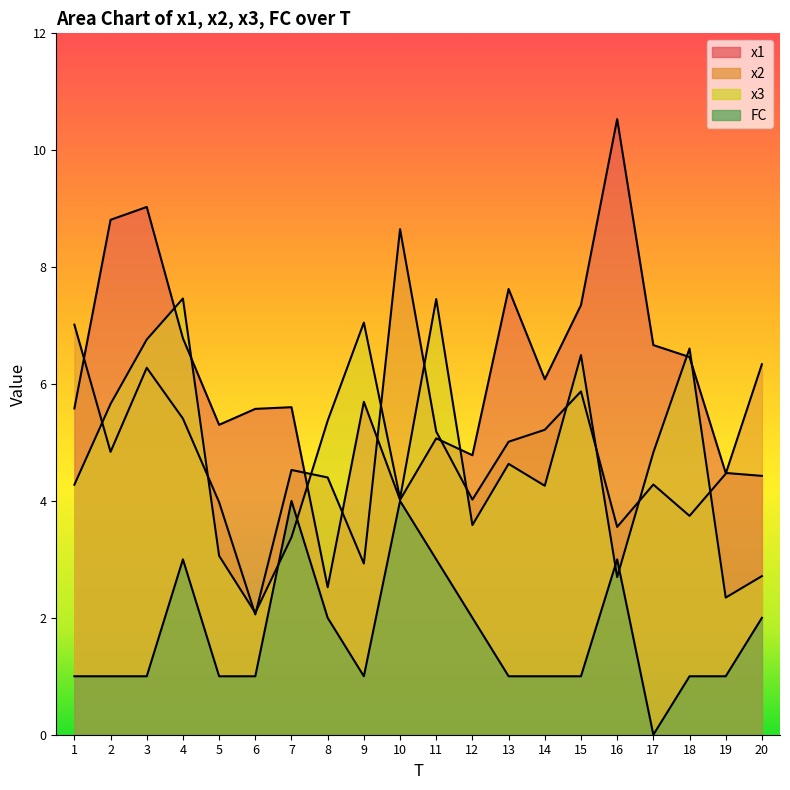

At which label does x2 reach its peak?

10